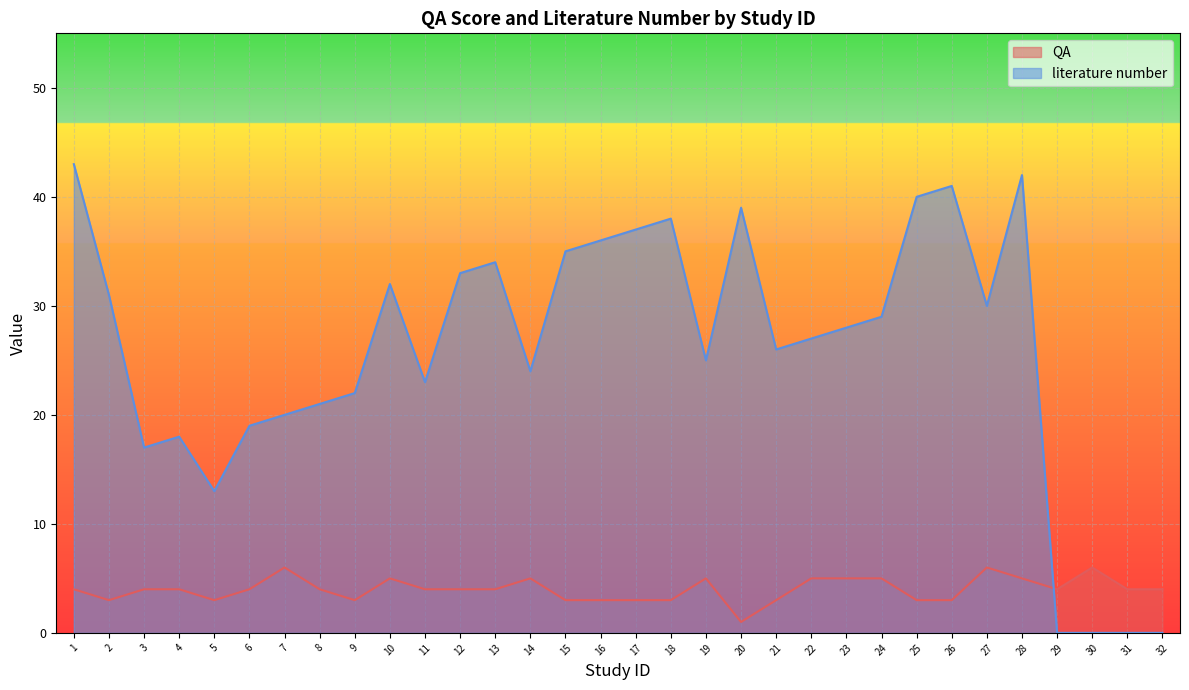

What are all the series names shown in the legend?

QA, literature number